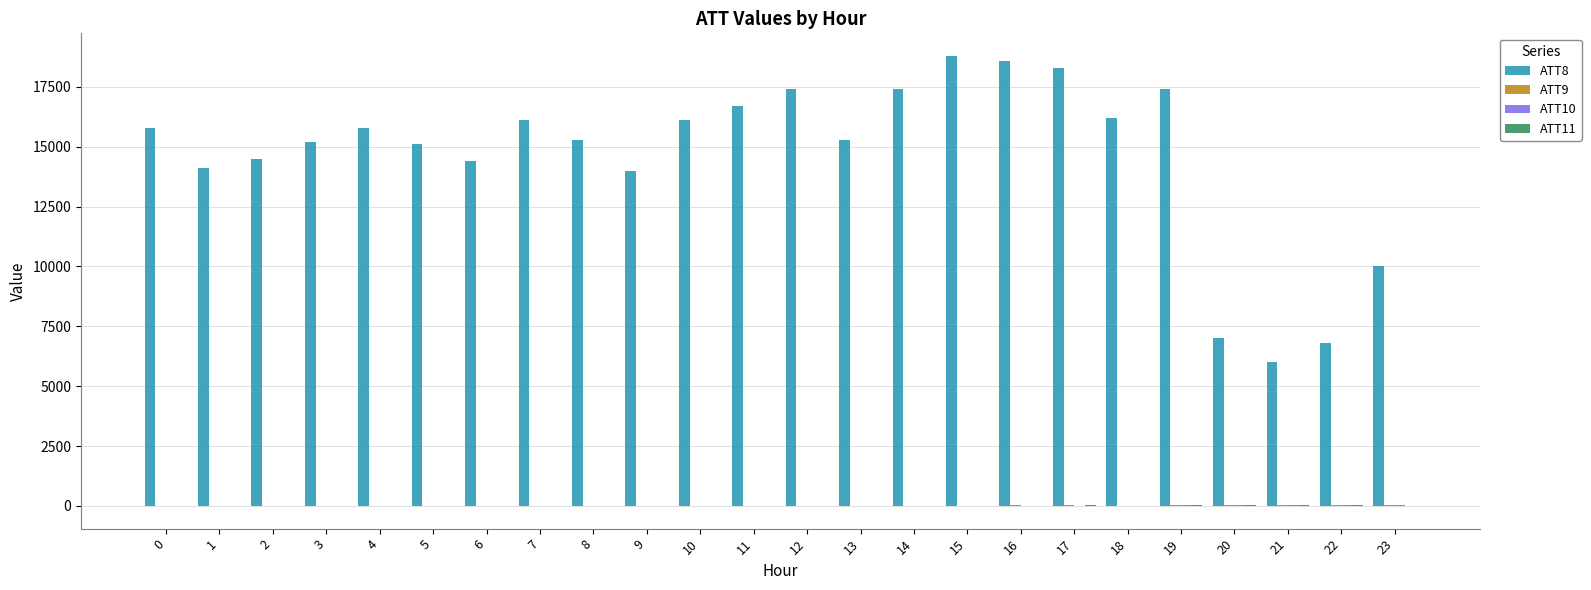

Which series has the largest total across all categories?

ATT8